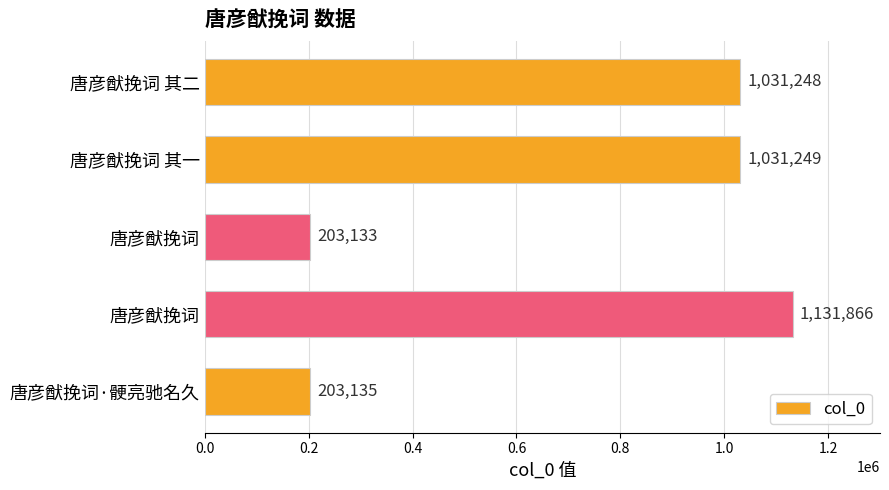

How many distinct data groups are displayed?

1